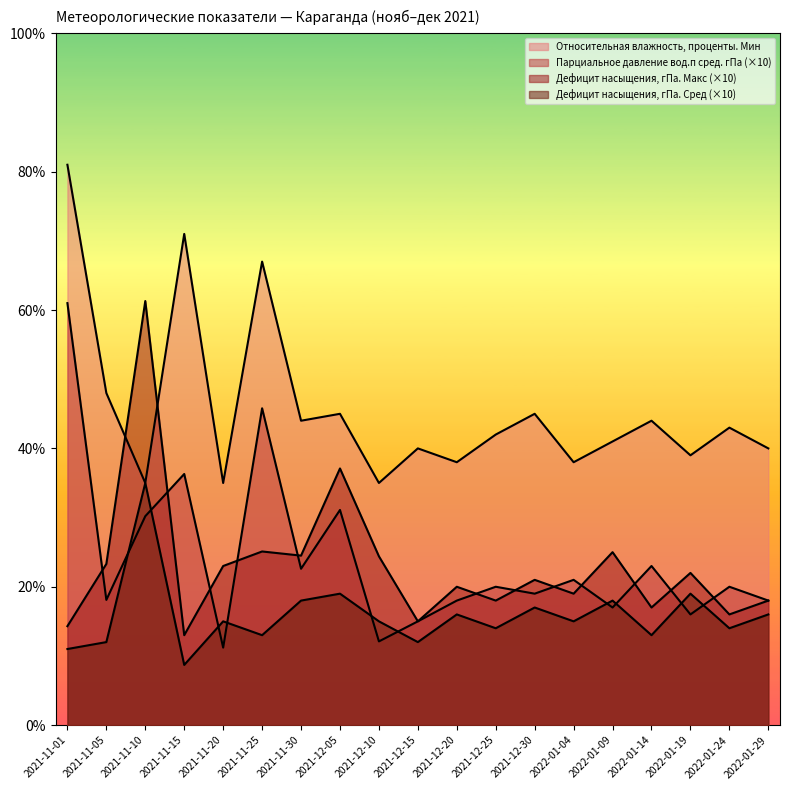

Rank the categories by Дефицит насыщения, гПа. Сред value from lowest to highest.

2021-11-15, 2021-11-01, 2021-11-05, 2021-12-15, 2021-11-25, 2022-01-14, 2021-12-25, 2022-01-24, 2021-11-20, 2021-12-10, 2022-01-04, 2021-12-20, 2022-01-29, 2021-12-30, 2021-11-30, 2022-01-09, 2021-12-05, 2022-01-19, 2021-11-10